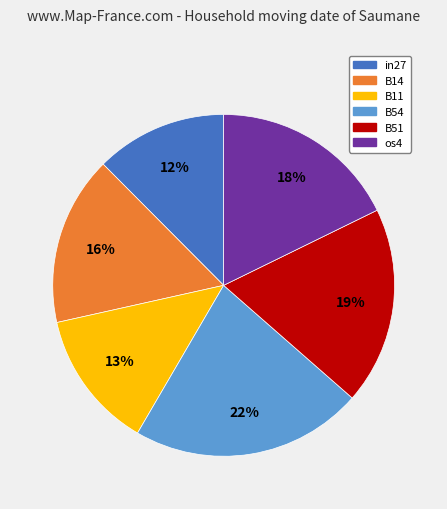

Does any single category account for the majority?

No